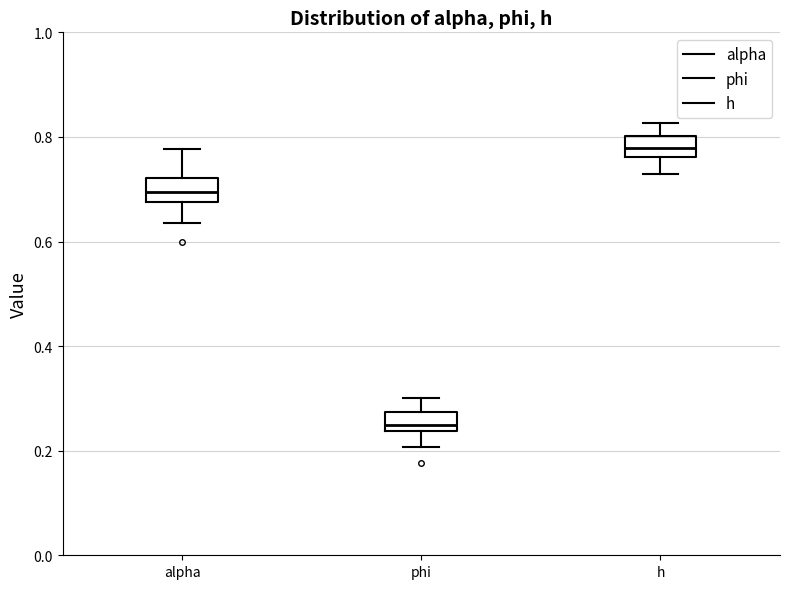

Reading left to right, transcribe this box plot: for each box, give where its median line is, the range the box spans, and where its two whiskers end, as read against the y-axis. The values are not printed on the chart, so give them approximately, as read against the axis.

alpha: median 0.70, box 0.68 to 0.72, whiskers 0.64 to 0.78
phi: median 0.24 (just above the box's lower edge), box 0.24 to 0.28, whiskers 0.20 to 0.30
h: median 0.78, box 0.76 to 0.80, whiskers 0.72 to 0.82